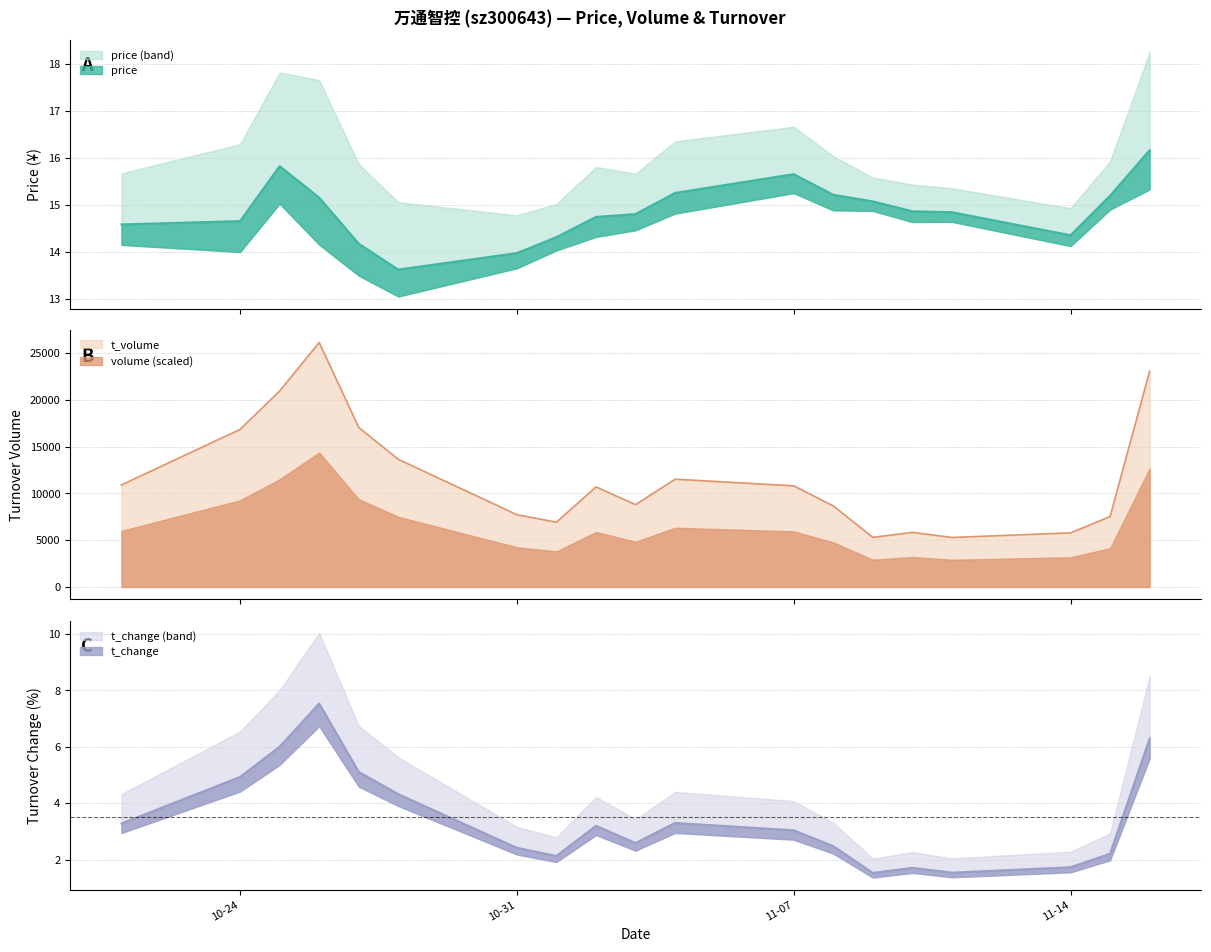

True or false: volume (scaled) and t_volume cross at least once.

False